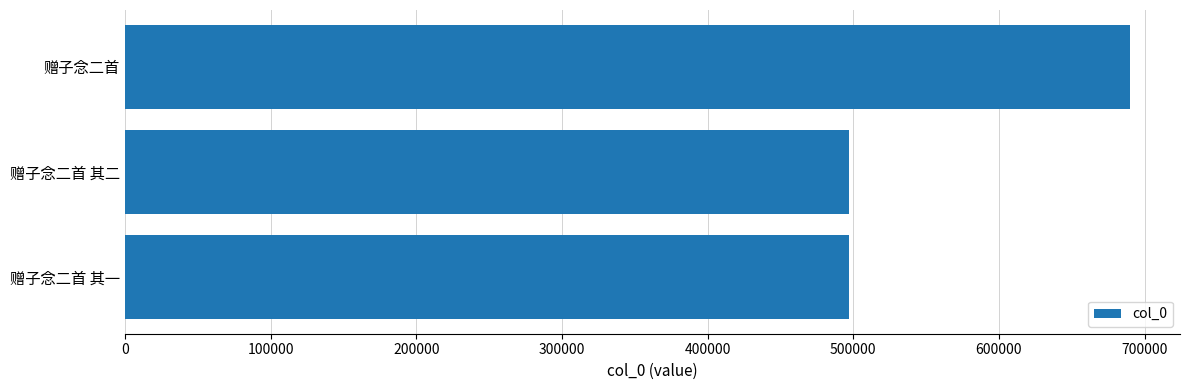

The value at 赠子念二首 is 689800. True or false?

True